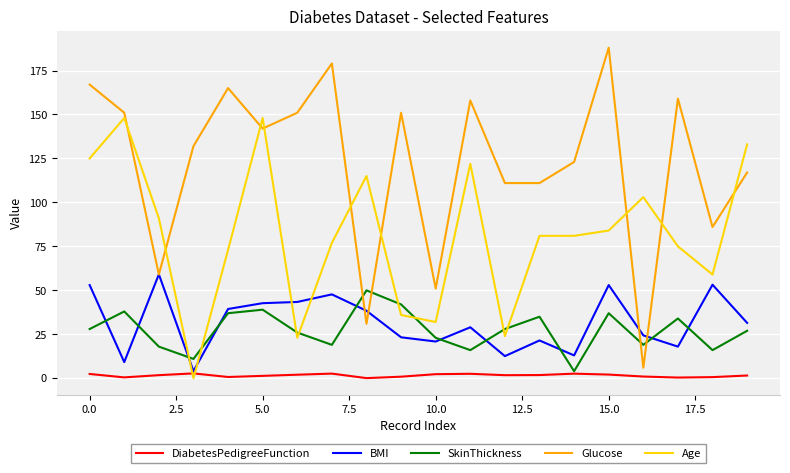

Which series ends up on top after the final intersection of Age and DiabetesPedigreeFunction?

Age